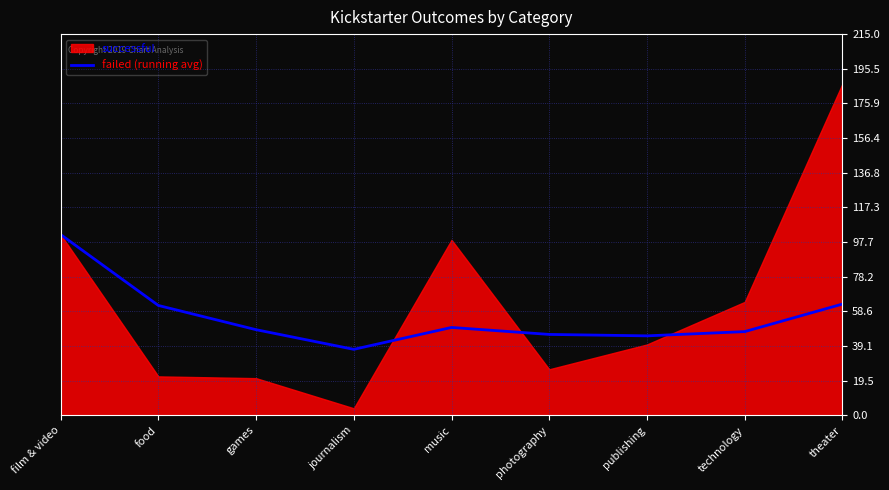

The chart shows a value of 37.2 at journalism. True or false?

True